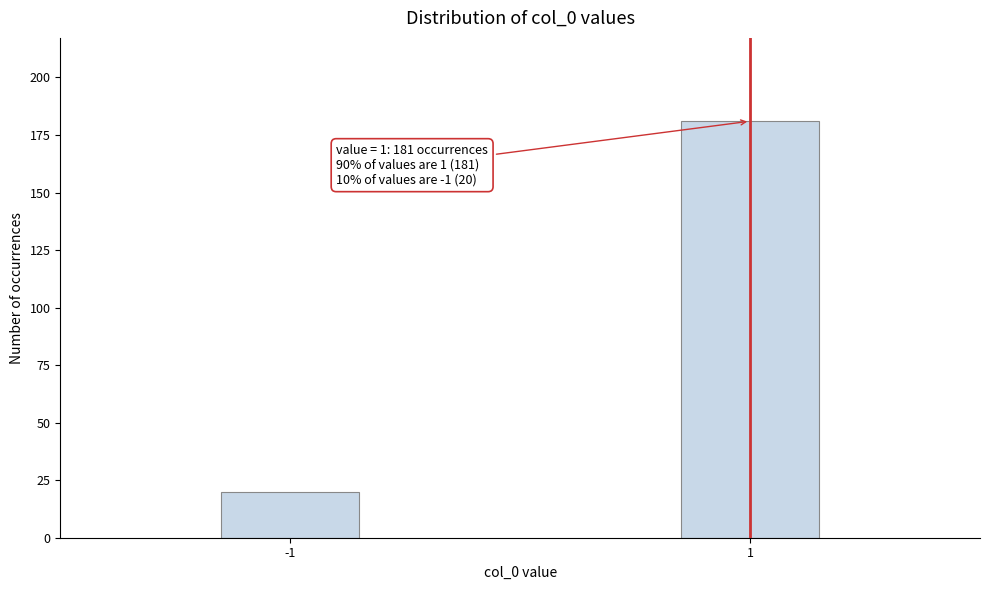

Reading left to right, transcribe all the data shown in this chart.

20	181